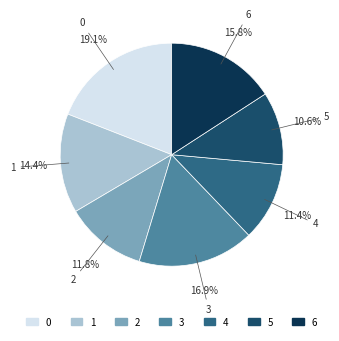

To the nearest percent, what is the average slice percentage?

14%